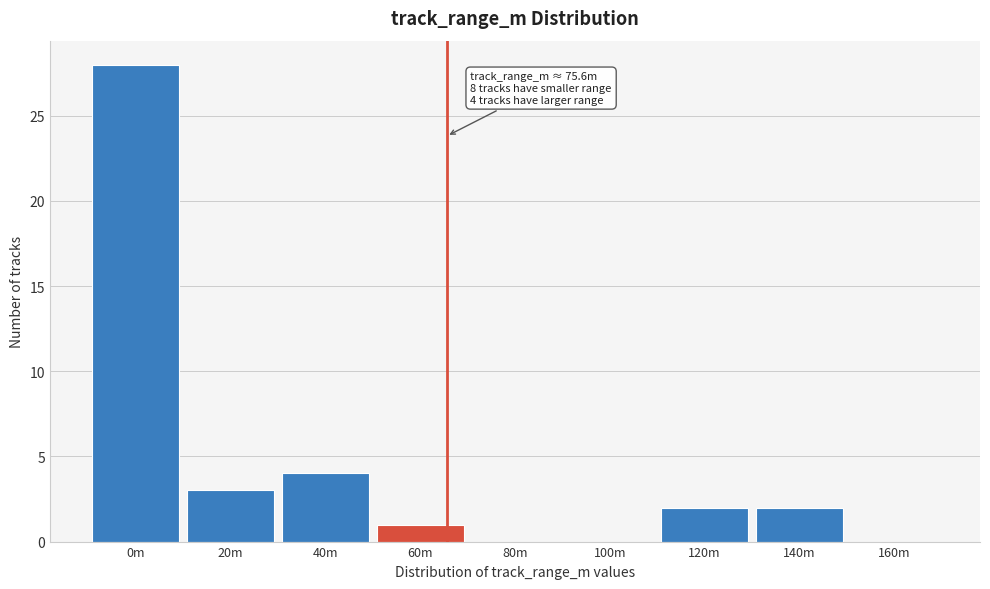

Reading left to right, extract all data points from this chart.

0m=28	20m=3	40m=4	60m=1	80m=0	100m=0	120m=2	140m=2	160m=0